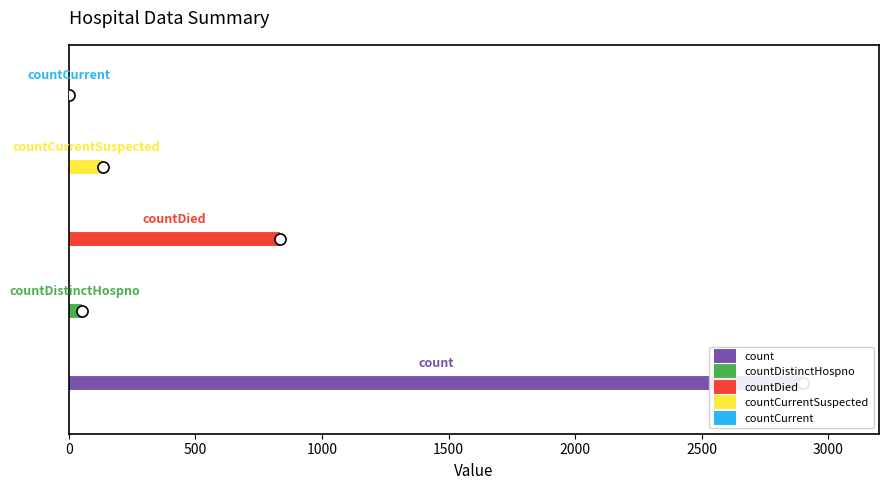

The value of countCurrent at 0 is 1. True or false?

False